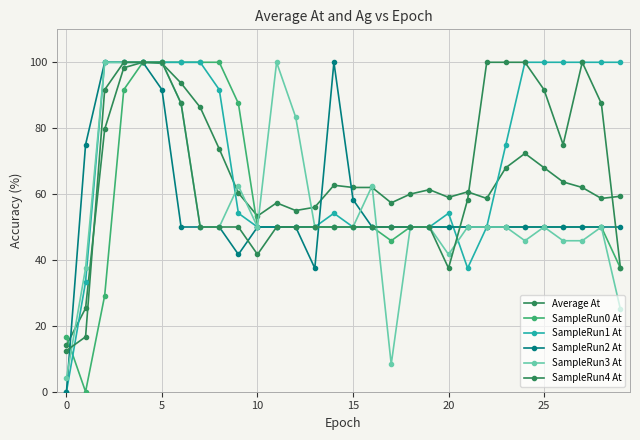

How many lines are shown in the chart?

6